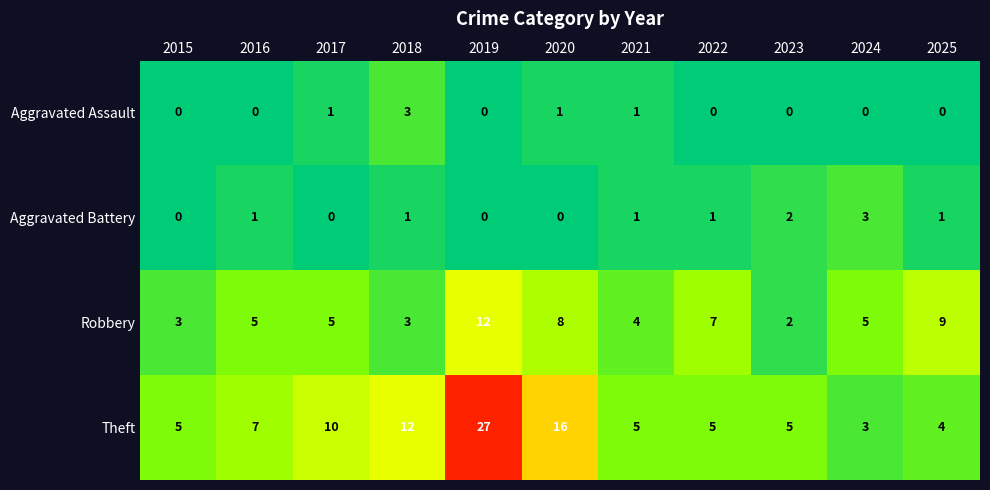

At 2017, list the series in order from smallest to largest.

Aggravated Battery, Aggravated Assault, Robbery, Theft